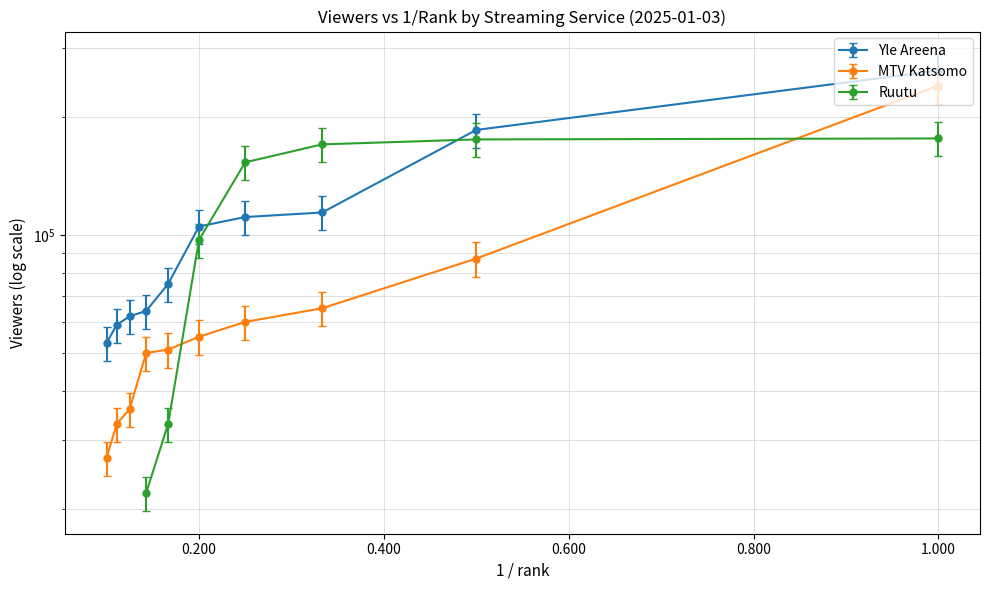

Does the chart have visible grid lines?

Yes